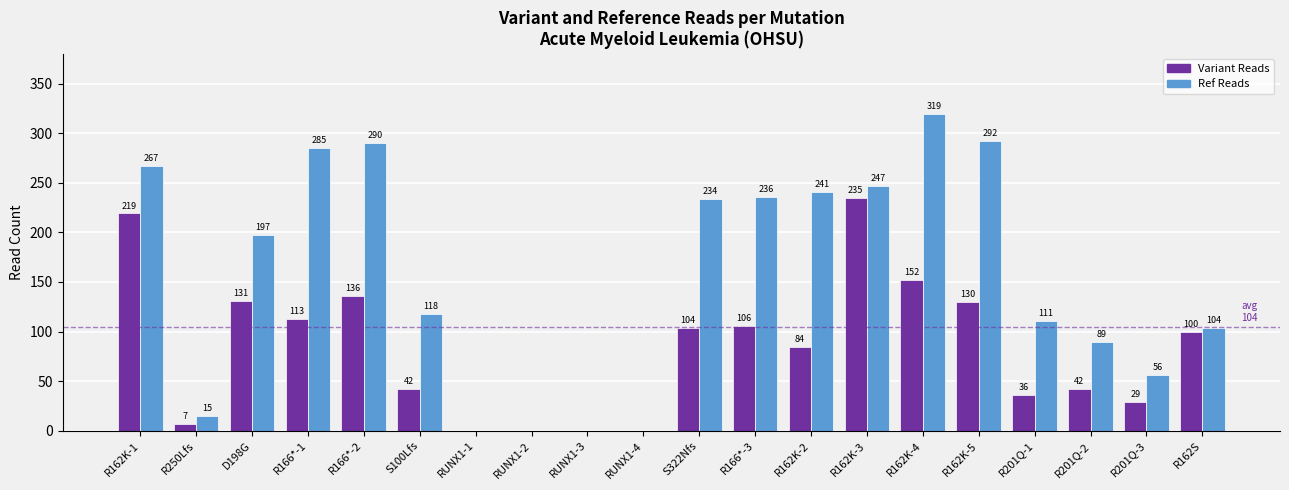

How many groups of bars are there?

20